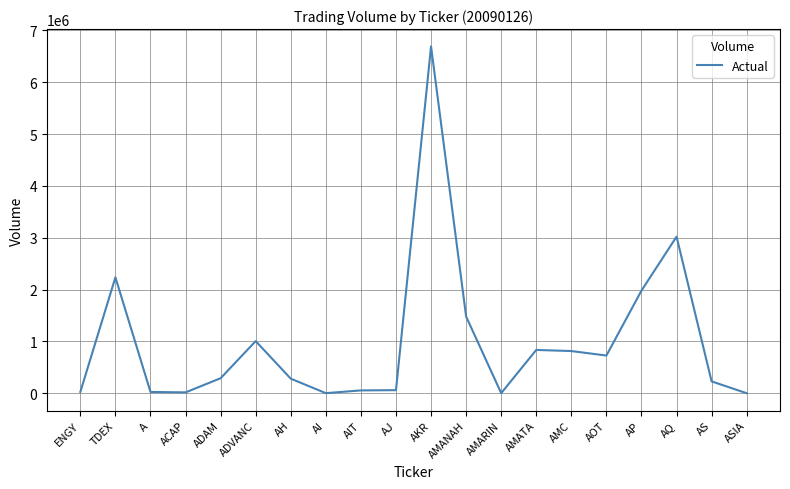

Which has a higher value, AP or ASIA?

AP